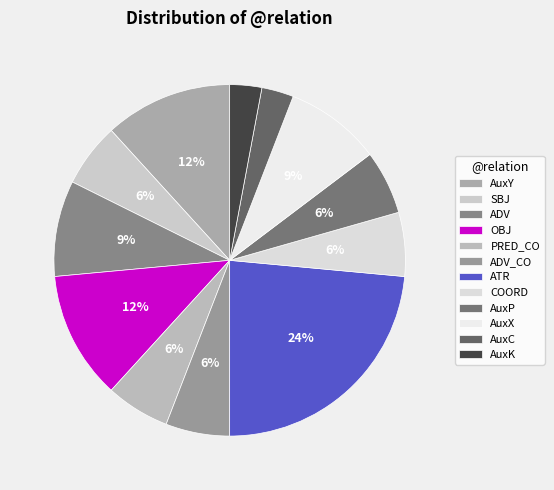

Combined, do AuxK and ADV_CO account for over 50%?

No